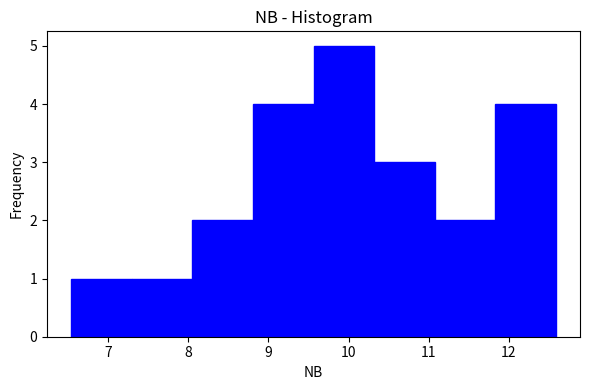

What is the height of the bar covering 7.3 to 8.1 on the x-axis? Neither the bar edges nor the heights are printed on the chart, so give them approximately, as read against the axes.

1